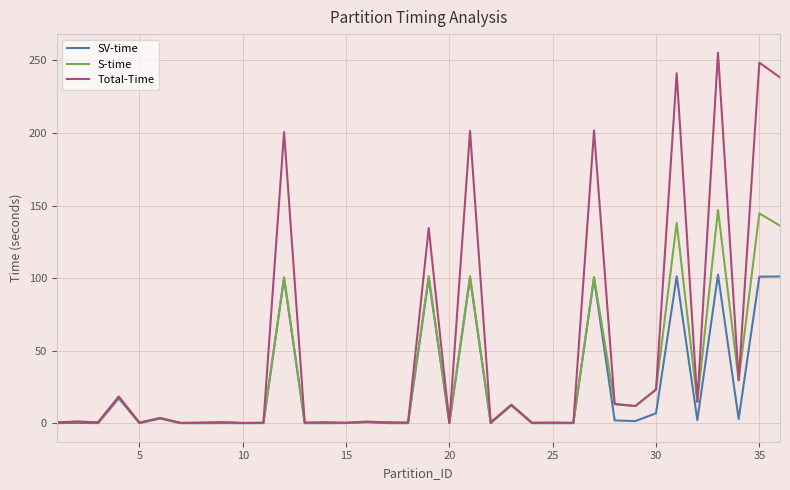

Which series has the largest total across all categories?

Total-Time